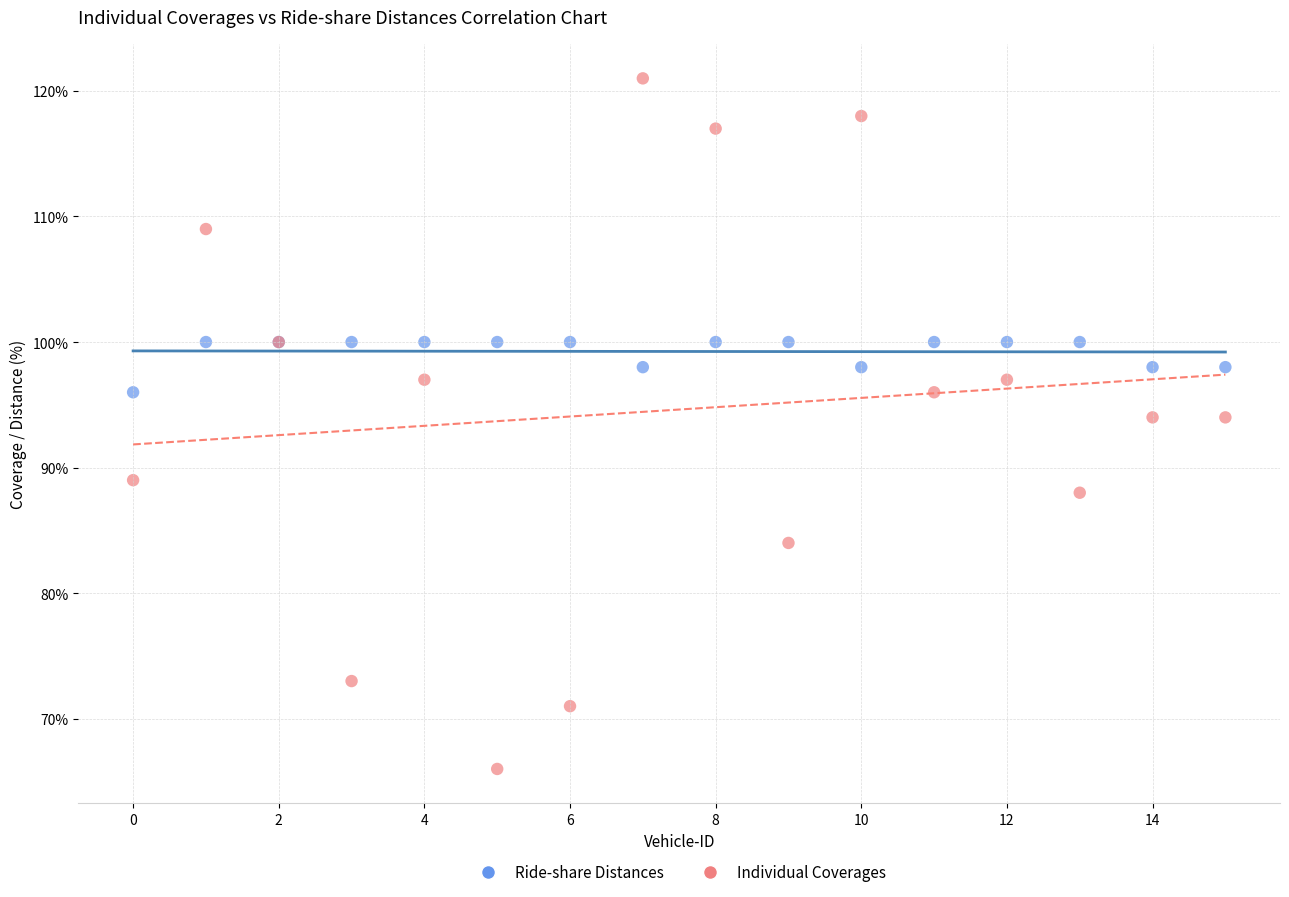

Which series contains the highest Y value?

Individual Coverages